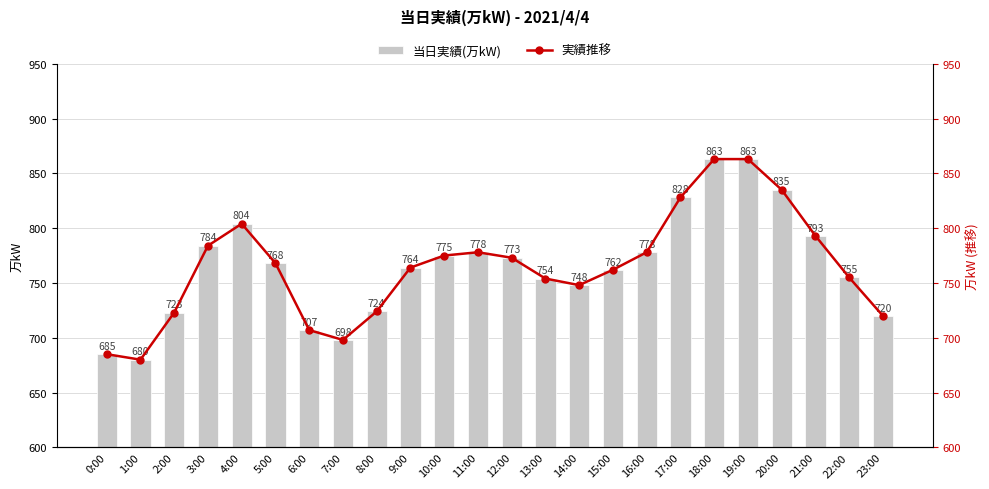

Reading left to right, list all the values displayed in this chart.

当日実績(万kW): 0:00=685	1:00=680	2:00=723	3:00=784	4:00=804	5:00=768	6:00=707	7:00=698	8:00=724	9:00=764	10:00=775	11:00=778	12:00=773	13:00=754	14:00=748	15:00=762	16:00=778	17:00=828	18:00=863	19:00=863	20:00=835	21:00=793	22:00=755	23:00=720
実績推移: 0:00=685	1:00=680	2:00=723	3:00=784	4:00=804	5:00=768	6:00=707	7:00=698	8:00=724	9:00=764	10:00=775	11:00=778	12:00=773	13:00=754	14:00=748	15:00=762	16:00=778	17:00=828	18:00=863	19:00=863	20:00=835	21:00=793	22:00=755	23:00=720